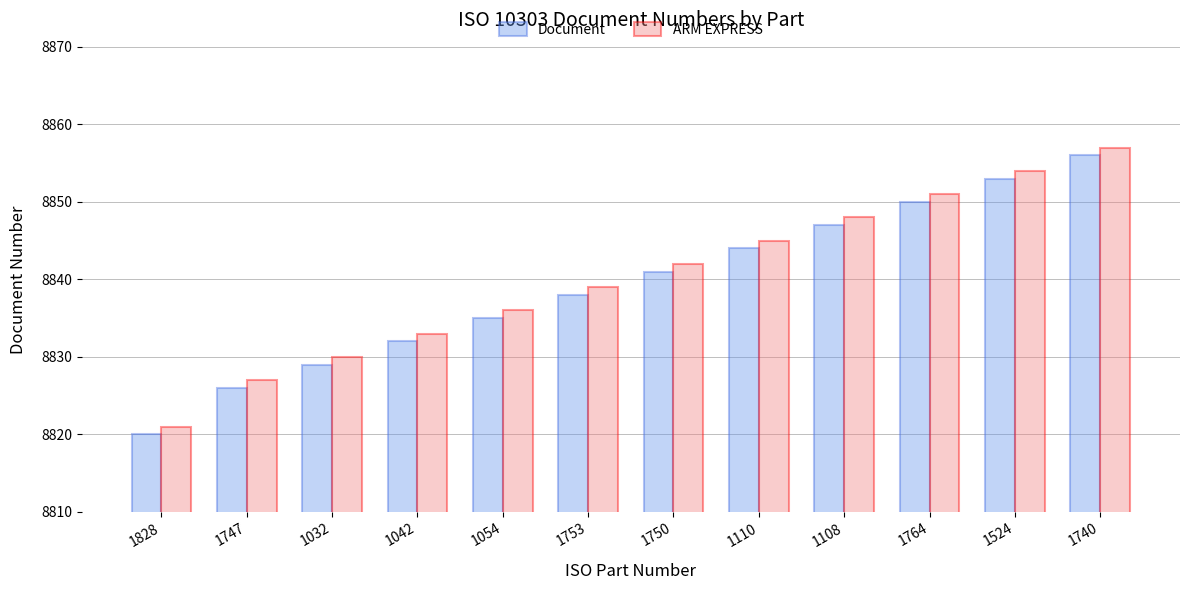

How many series are shown in this chart?

2